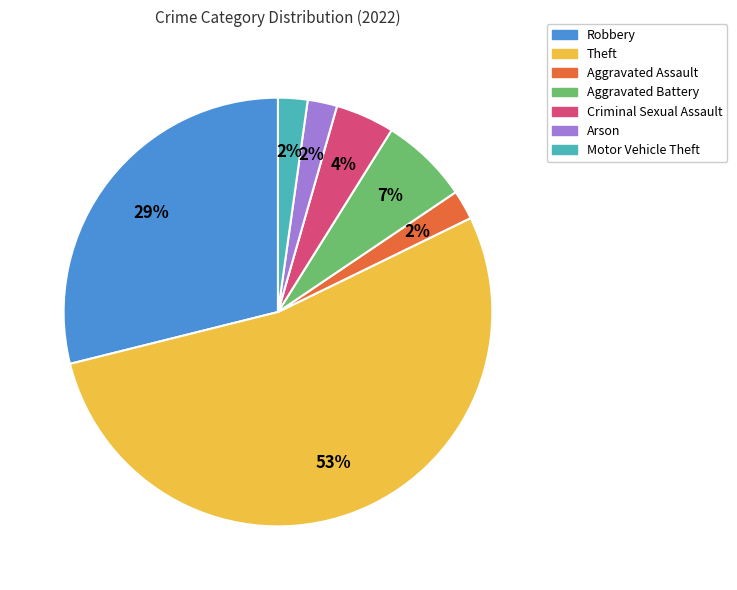

Count the number of slices in the pie.

7